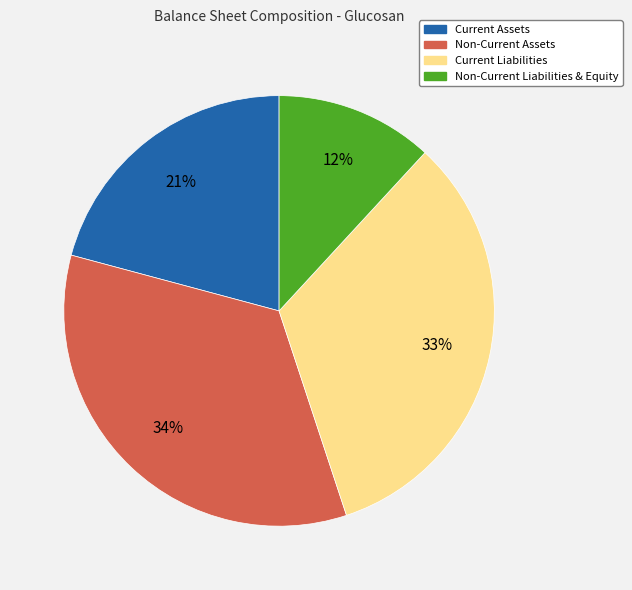

Which has a higher value, Non-Current Assets or Current Liabilities?

Non-Current Assets